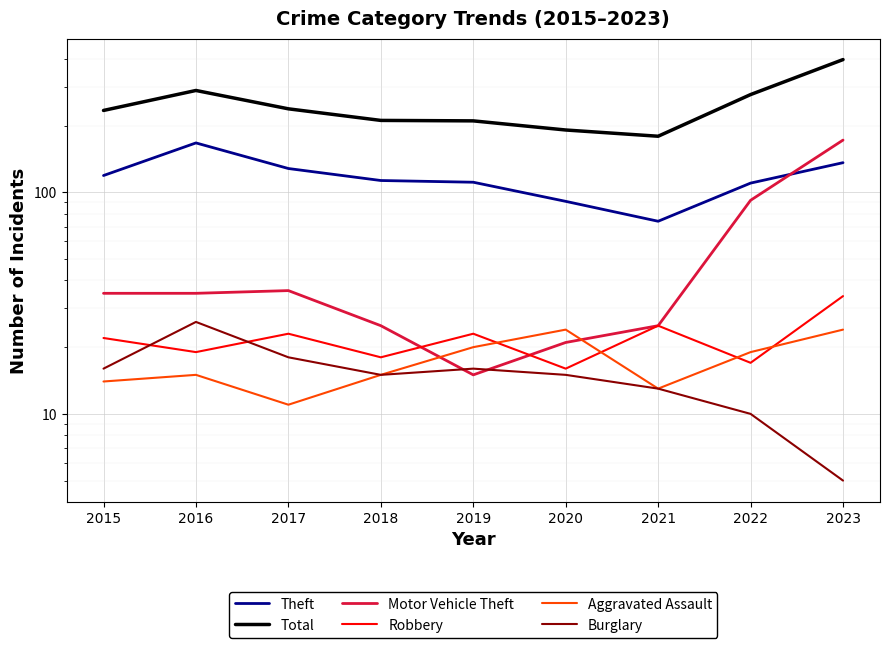

How many interior local valleys does the Burglary series have?

1